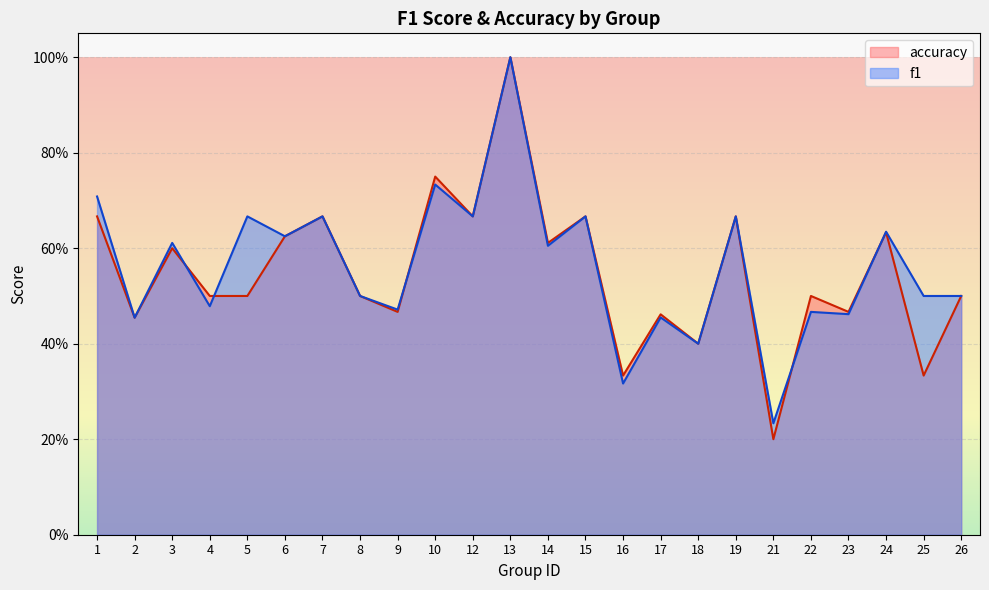

True or false: accuracy has more than 0 points higher than both neighbors.

True